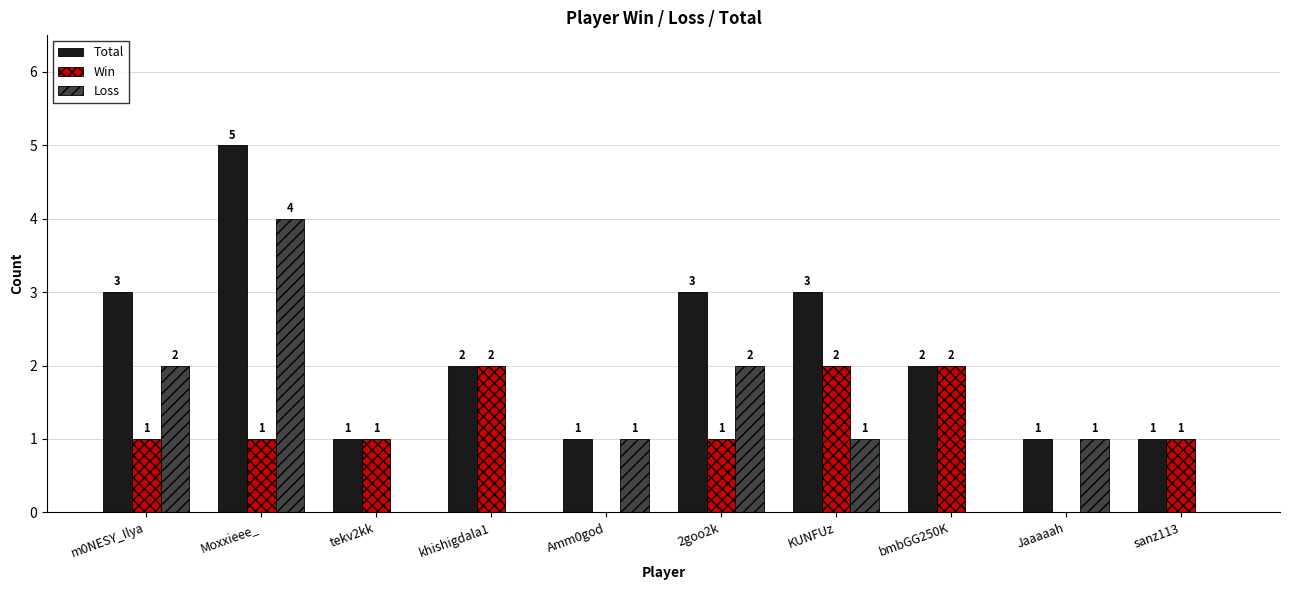

What is the sum of all Total values?

22